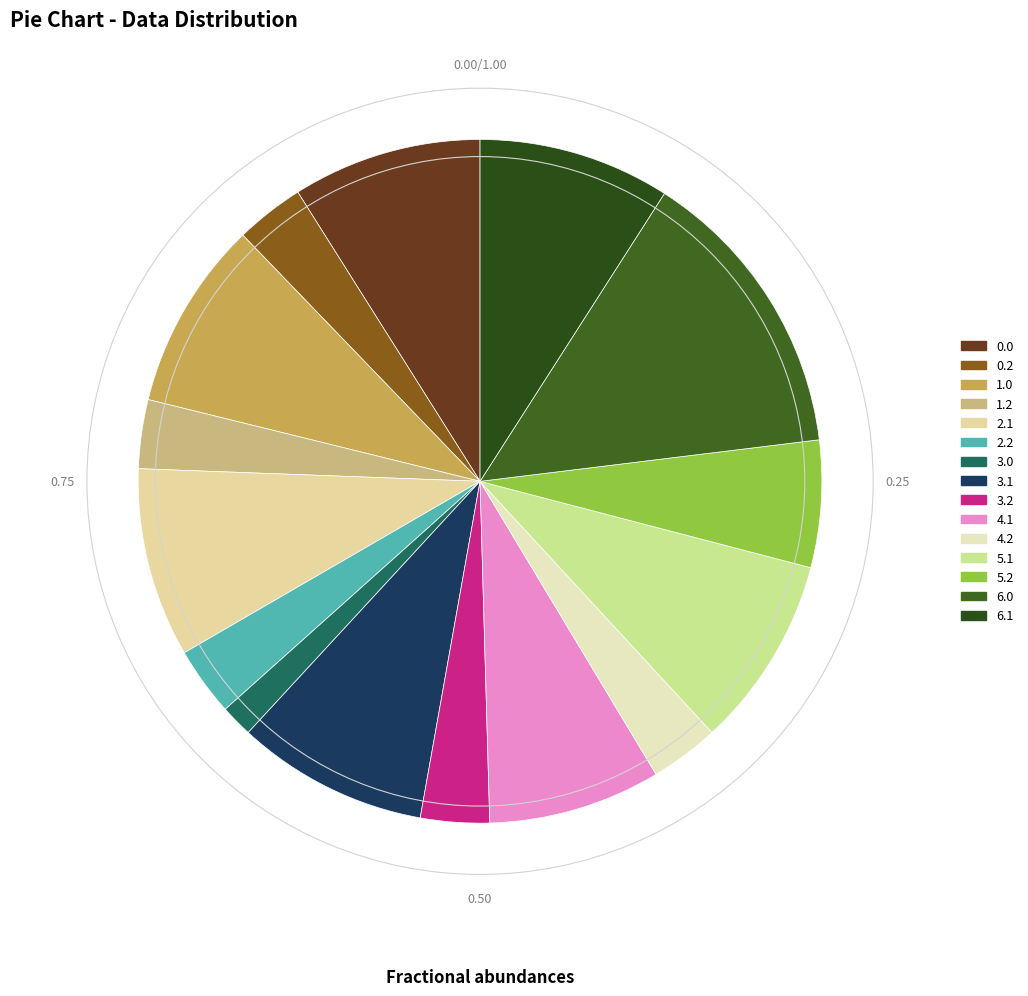

How many slices are in this pie chart?

15